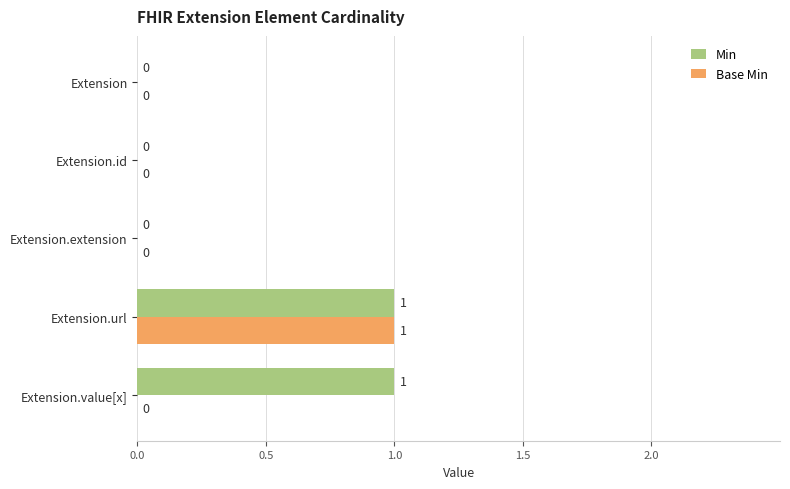

At which label does Base Min reach its peak?

Extension.url